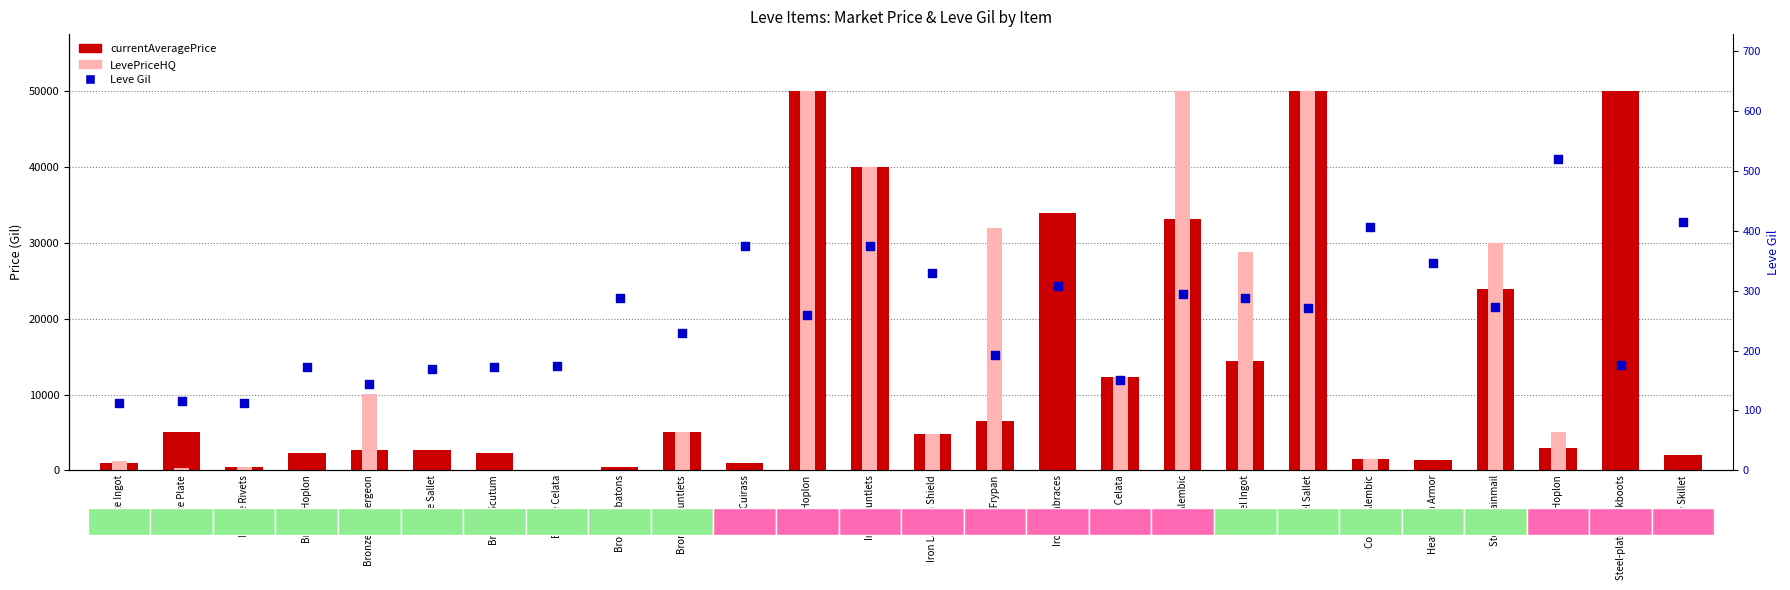

What are all the series names shown in the legend?

currentAveragePrice, LevePriceHQ, Leve Gil